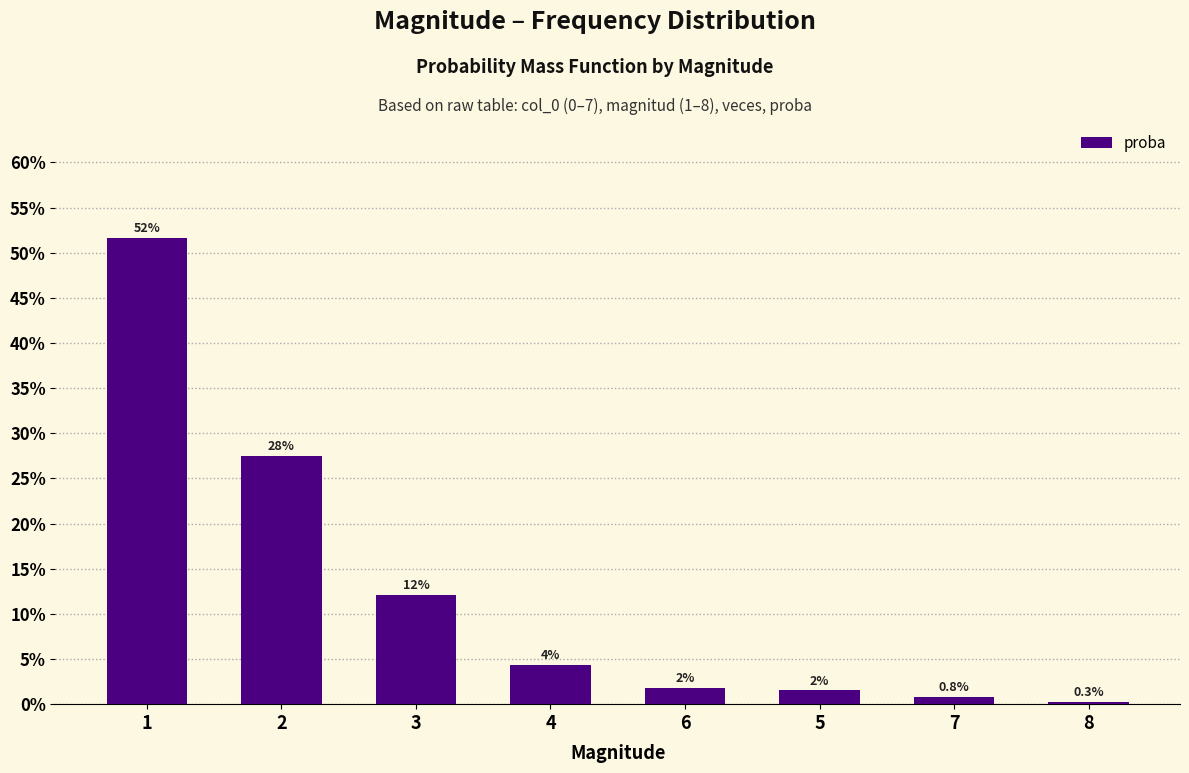

Are the bars horizontal?

No